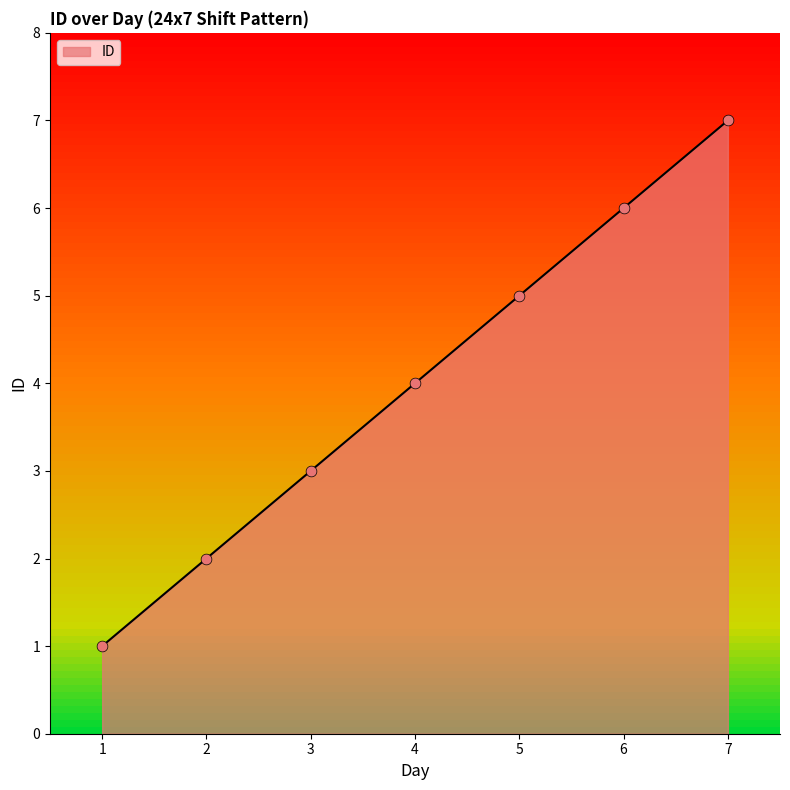

What is the change in value from 5 to 6?

+1